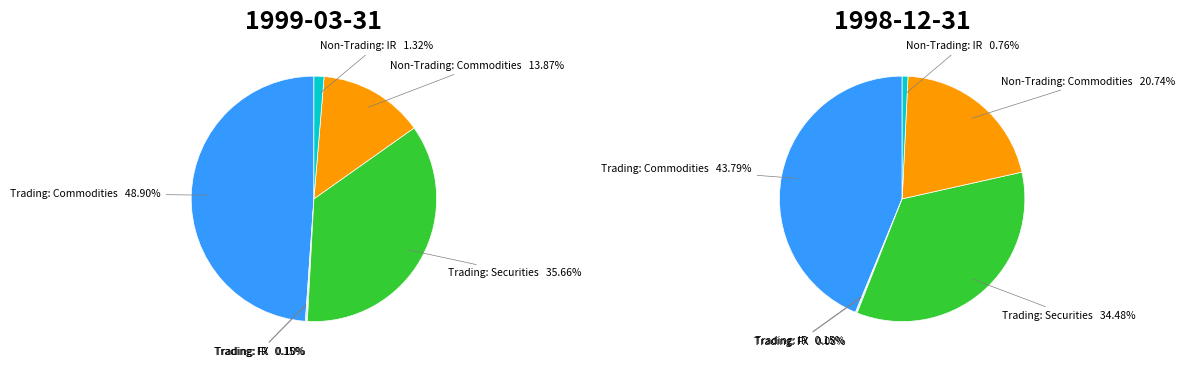

What percentage do 3 and 6 together represent?

37.0%